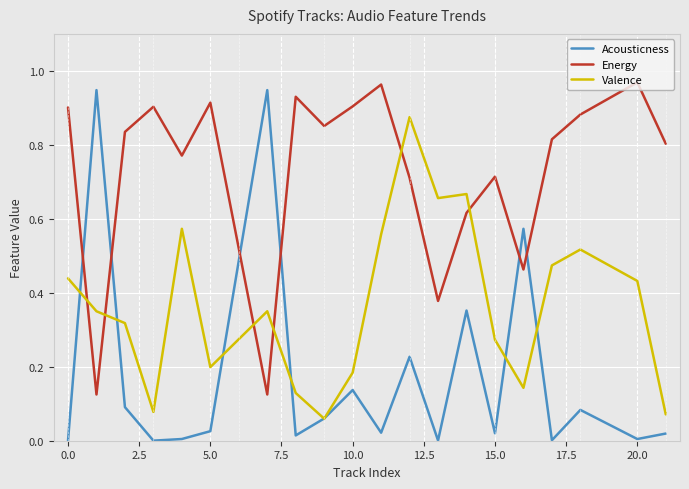

Which series has the largest total across all categories?

Energy